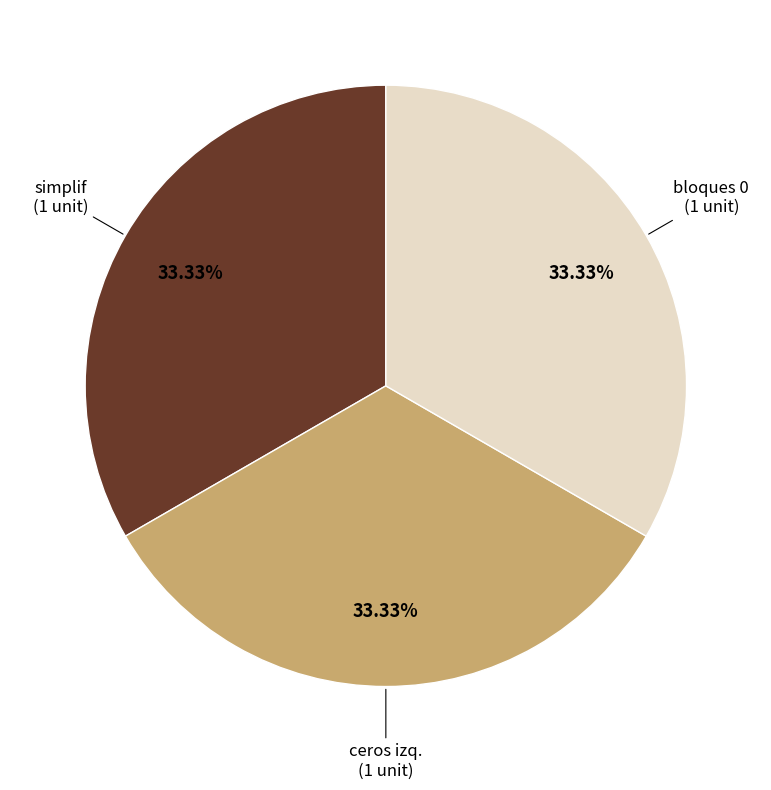

Is there a majority slice in this chart?

No